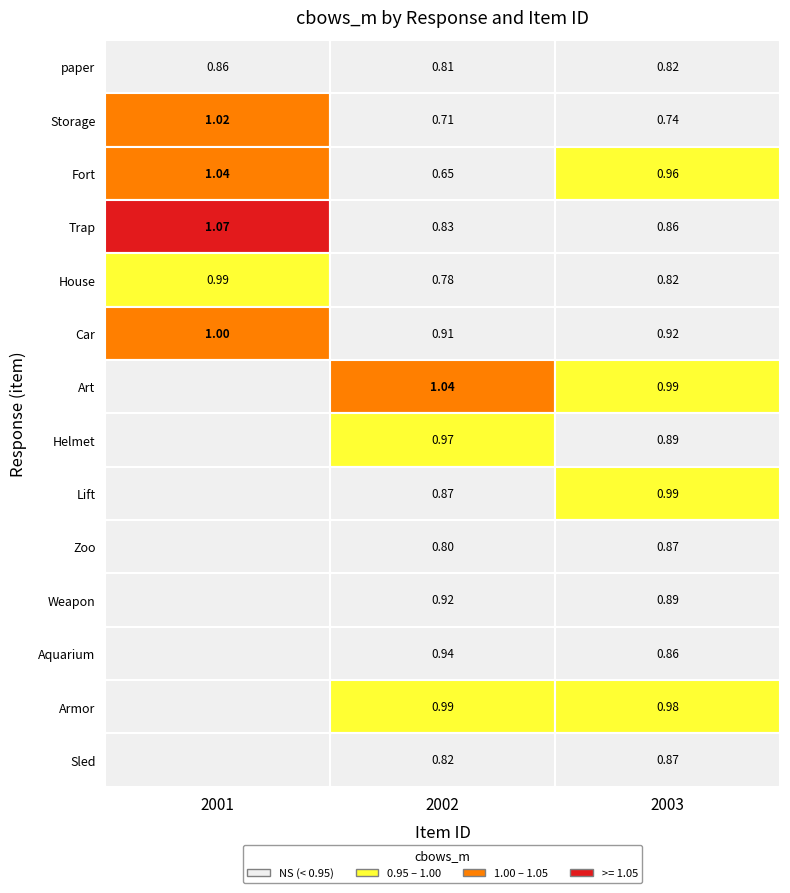

What is the minimum value shown in the chart?

0.6